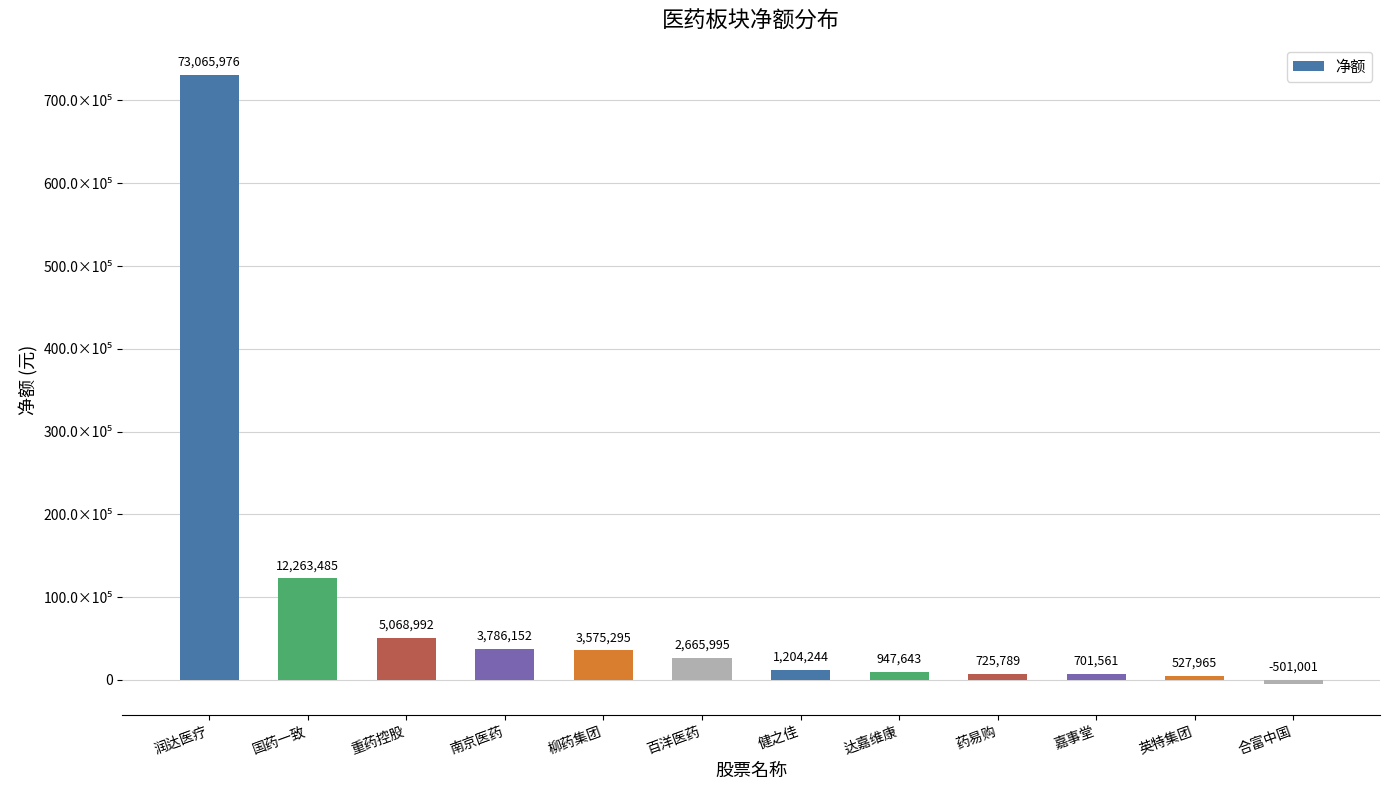

How many values are above zero?

11